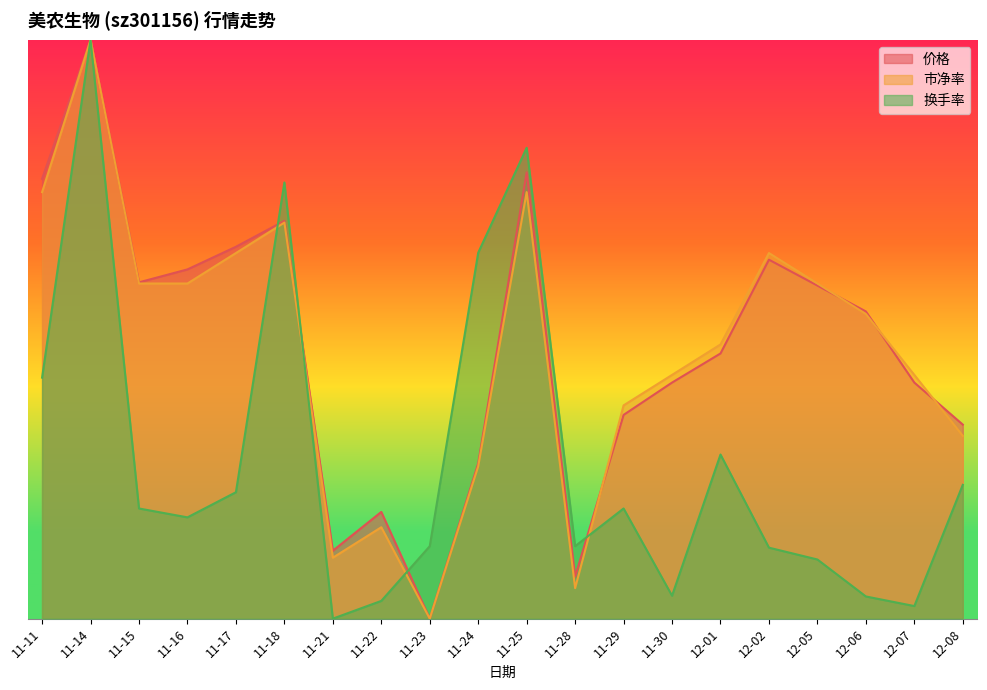

Reading left to right, what are all the values shown in this chart?

价格: 22.8	30.0	17.4	18.1	19.3	20.6	3.5	5.5	0.0	8.0	23.1	2.2	10.6	12.2	13.7	18.6	17.3	15.9	12.2	10.1
市净率: 22.1	30.0	17.4	17.4	18.9	20.5	3.2	4.7	0.0	7.9	22.1	1.6	11.1	12.6	14.2	18.9	17.4	15.8	12.6	9.5
换手率: 12.5	30.0	5.7	5.2	6.6	22.6	0.0	0.9	3.8	19.0	24.4	3.8	5.7	1.2	8.5	3.7	3.1	1.1	0.7	6.9